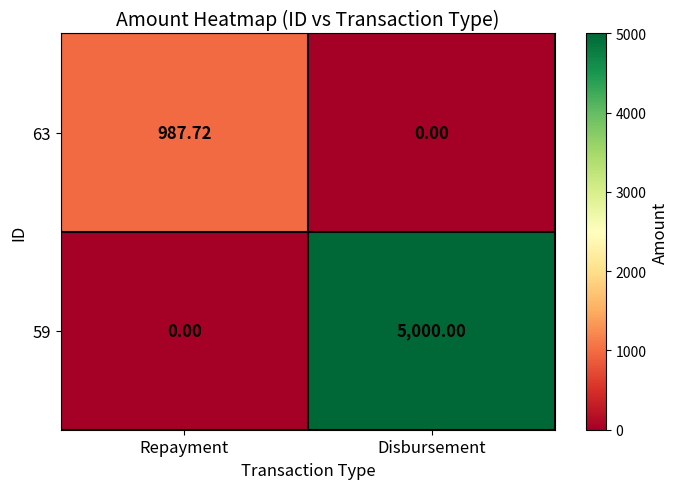

Count the number of categories in the chart.

2